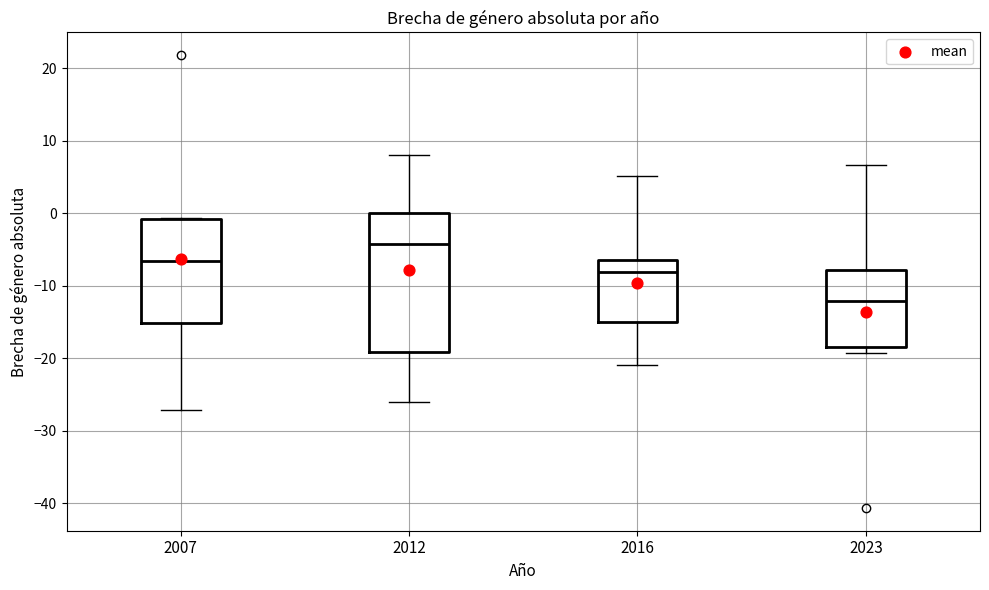

Where is the lower edge of the box at x = 2007 on the y-axis? The values are not printed on the chart, so give them approximately, as read against the axis.

-15